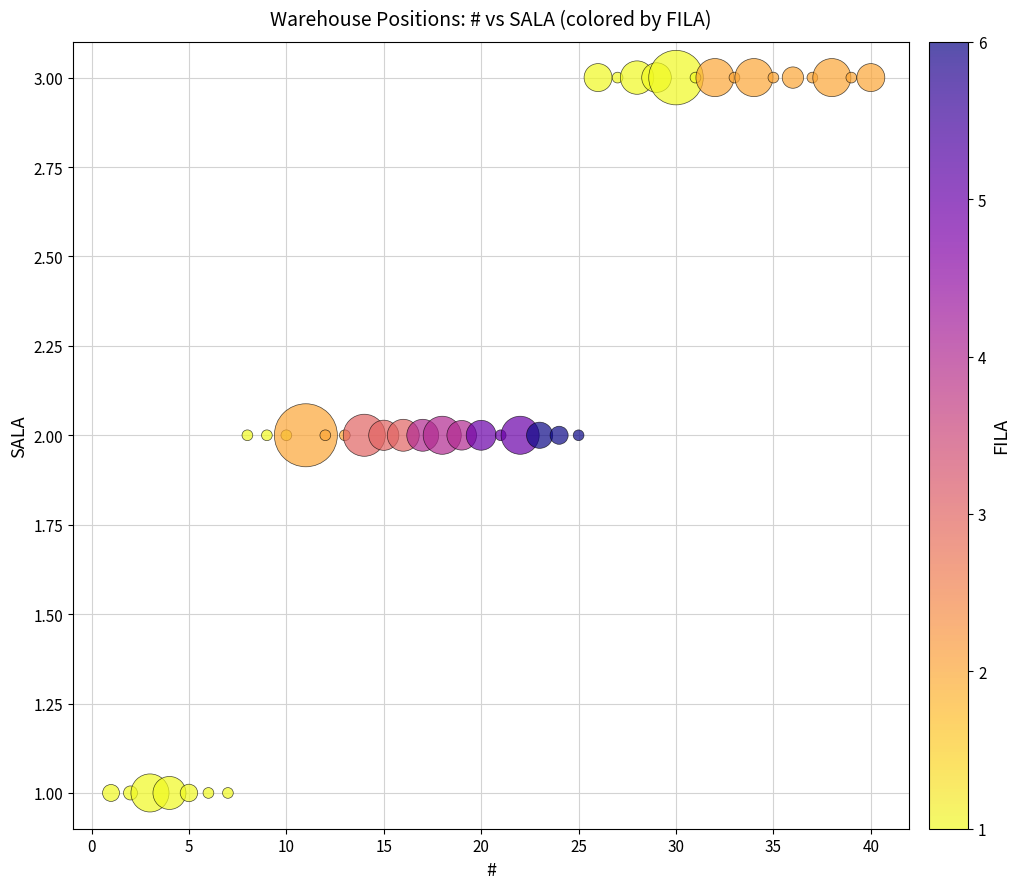

What is the range of X values (max minus min)?

39